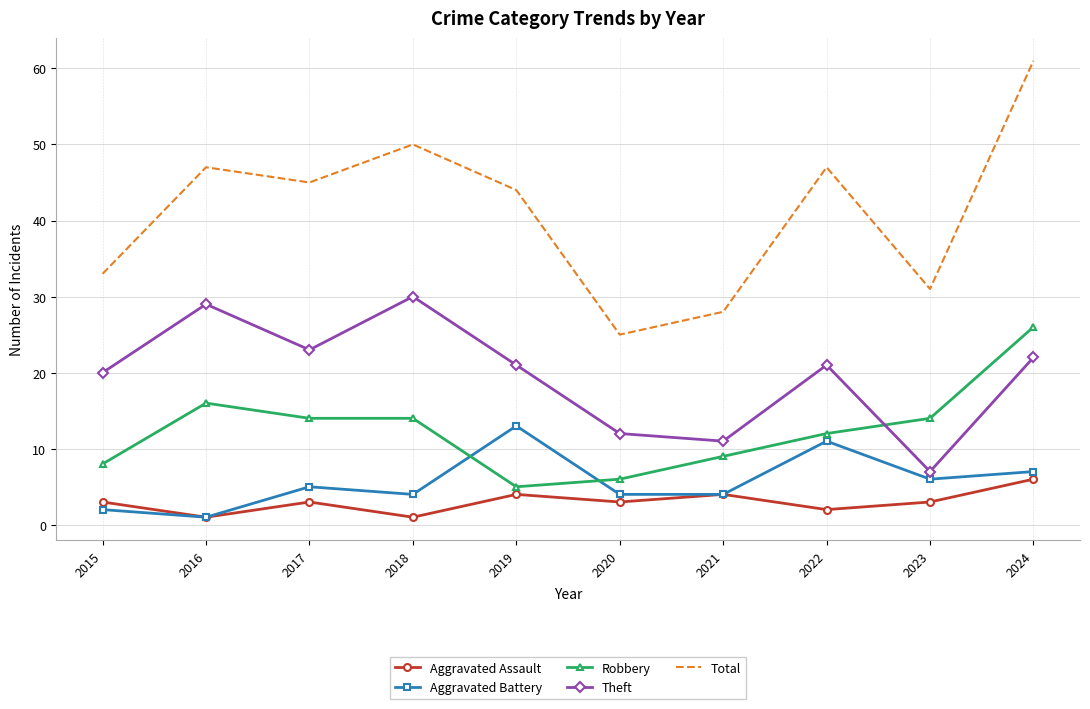

Which category has the lowest value in the Theft series?

2023